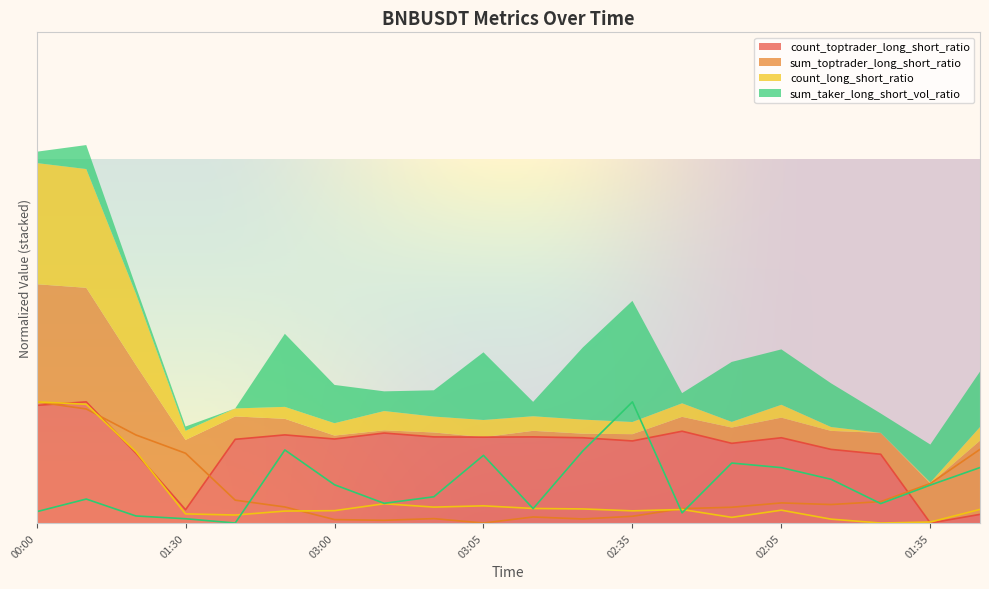

The value of sum_toptrader_long_short_ratio at 02:45 is 0.0. True or false?

False